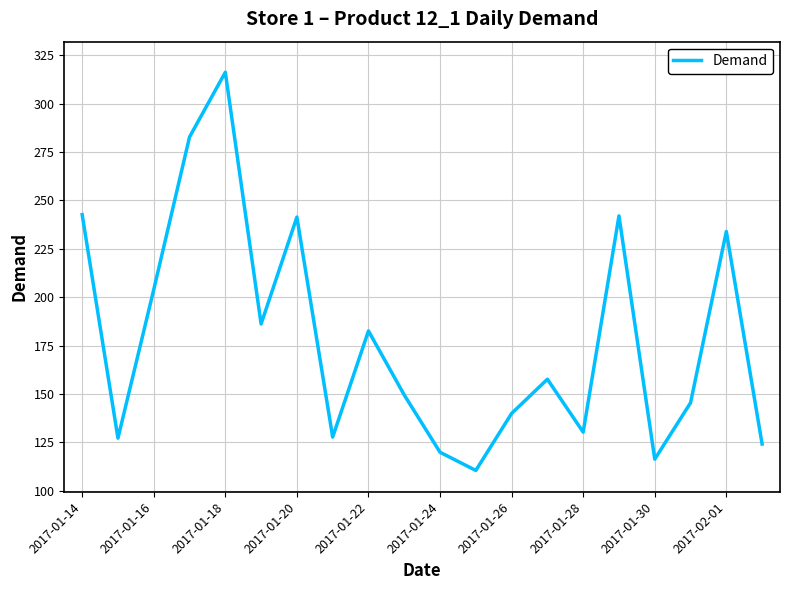

What is the smallest value displayed?

110.5